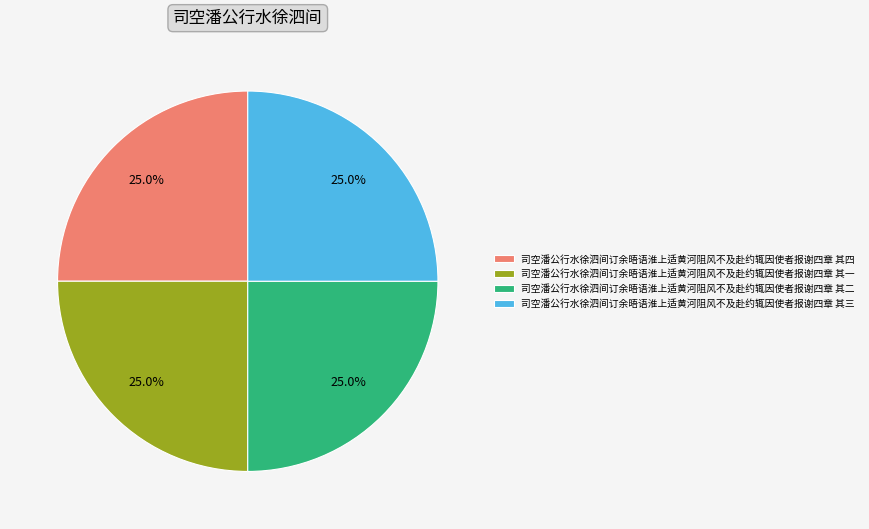

To the nearest percent, what is the combined percentage of 司空潘公行水徐泗间订余晤语淮上适黄河阻风不及赴约辄因使者报谢四章 其四 and 司空潘公行水徐泗间订余晤语淮上适黄河阻风不及赴约辄因使者报谢四章 其一?

50%